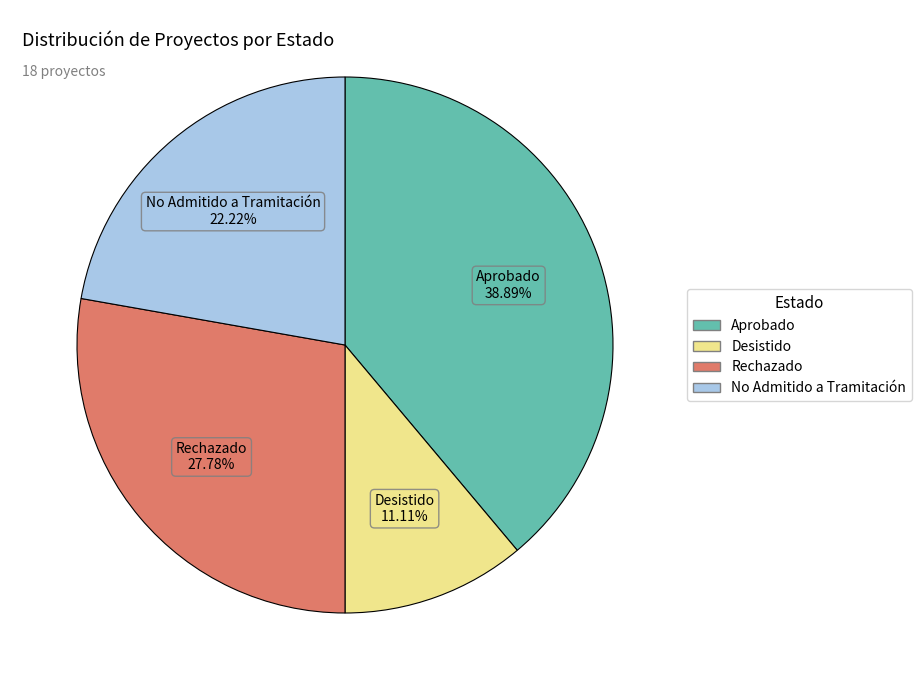

Do No Admitido a Tramitación and Aprobado together represent more than half of the pie?

Yes